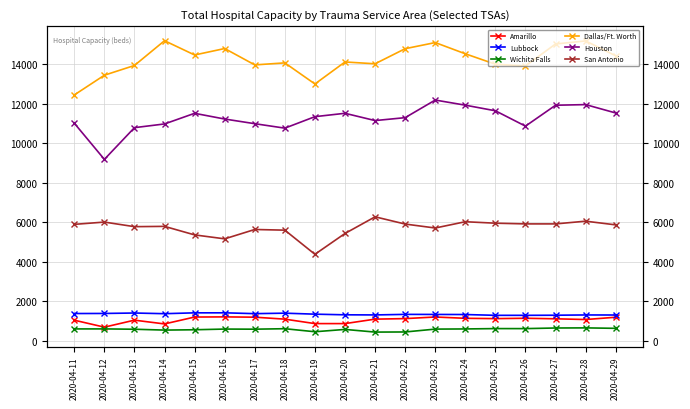

What is the value of the San Antonio point at the 2nd from the left?

6001